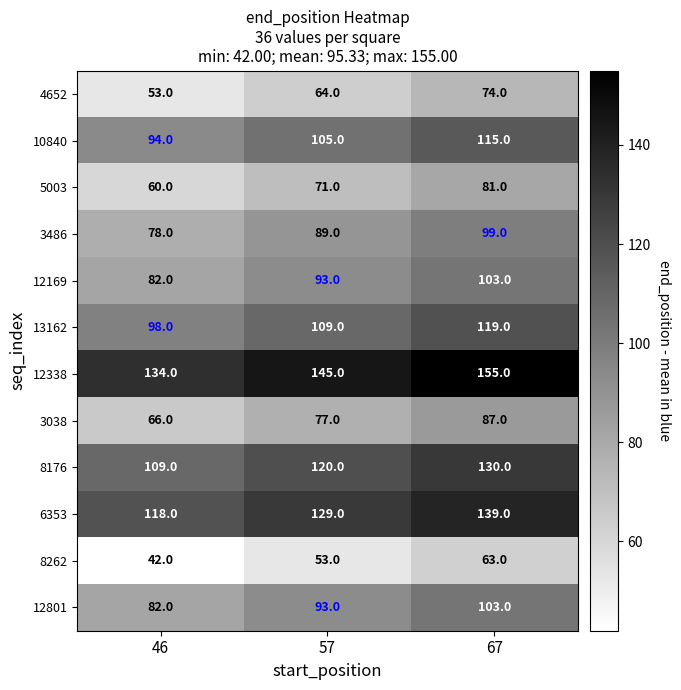

The 12169 series shows 39 at 67. True or false?

False